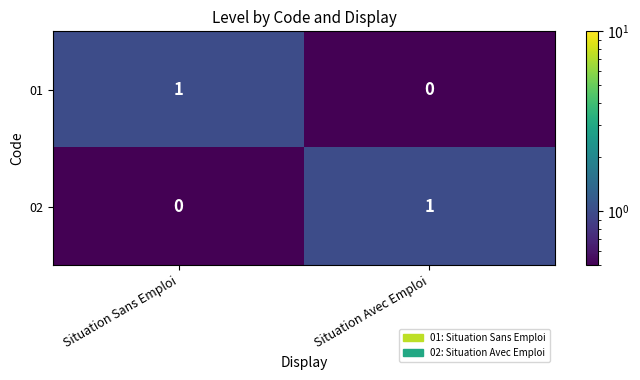

What is the difference between the highest and lowest values at Situation Avec Emploi?

1